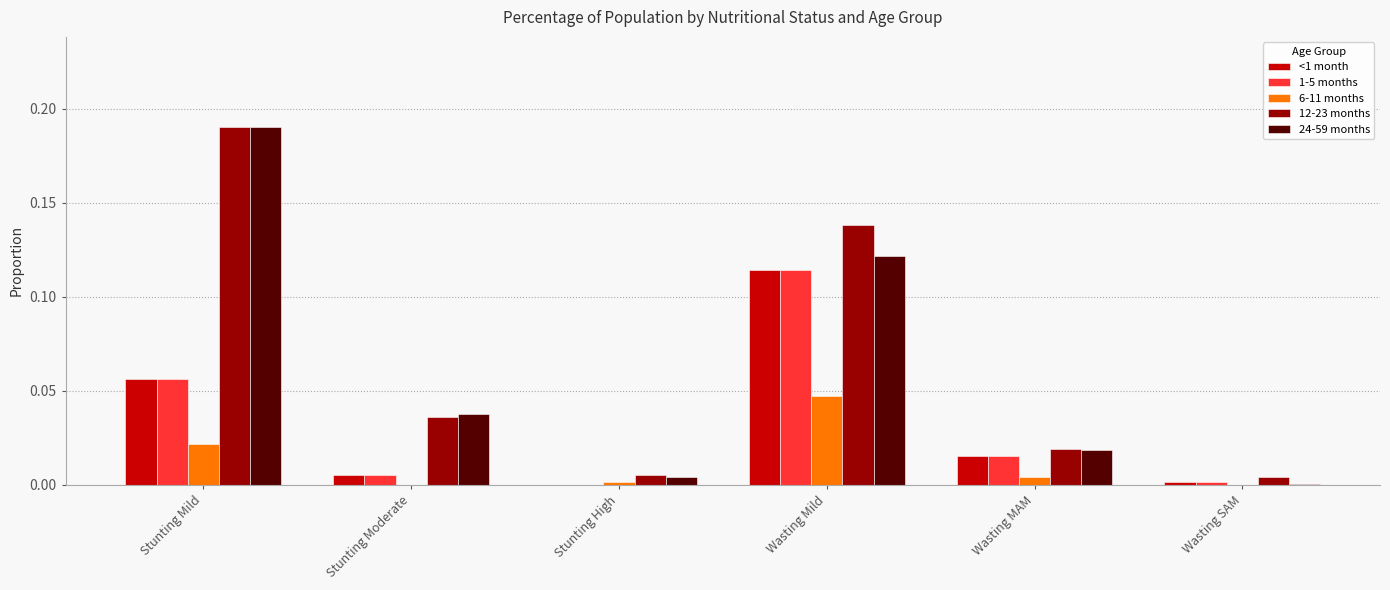

How many series are shown in this chart?

5